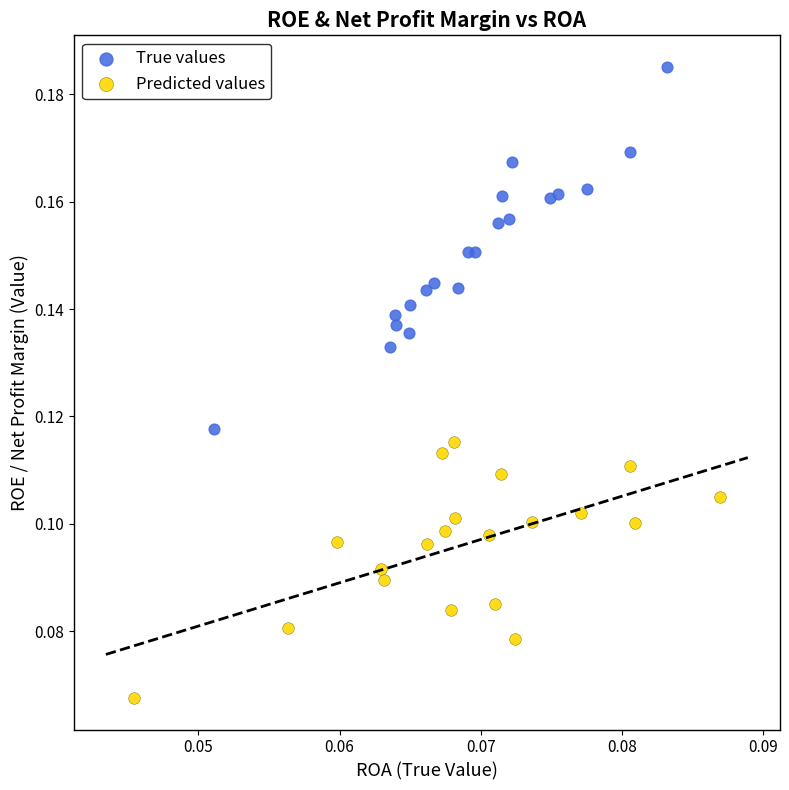

Which series contains the lowest Y value?

Predicted values